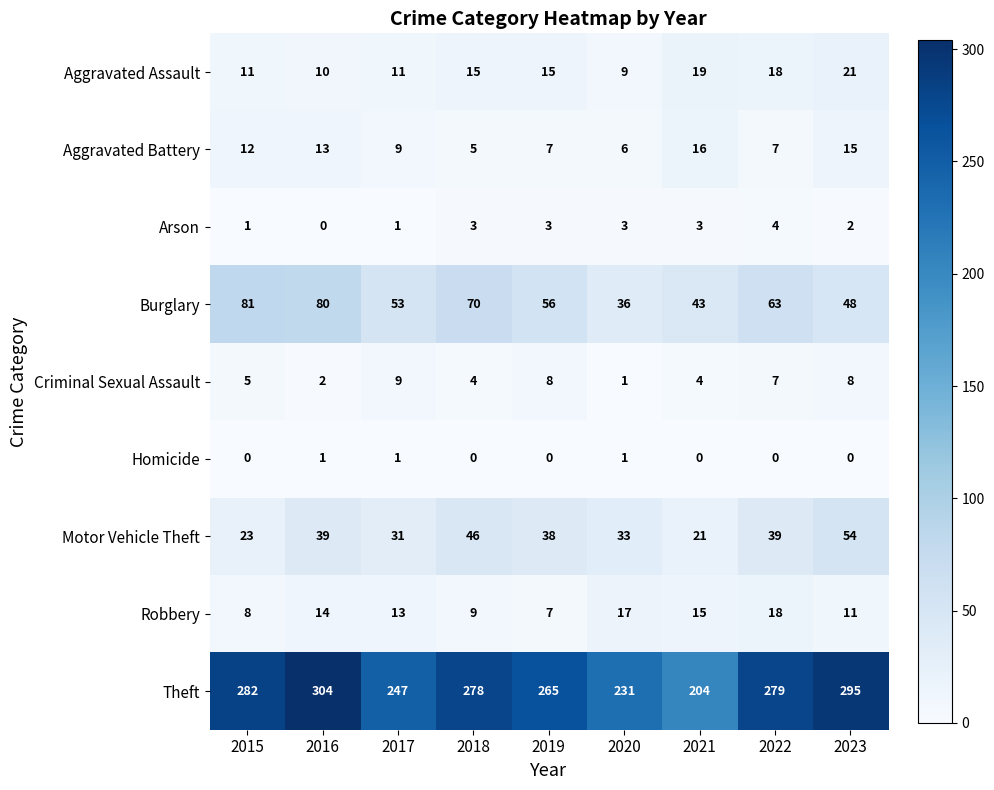

What is the sum of all Motor Vehicle Theft values?

324